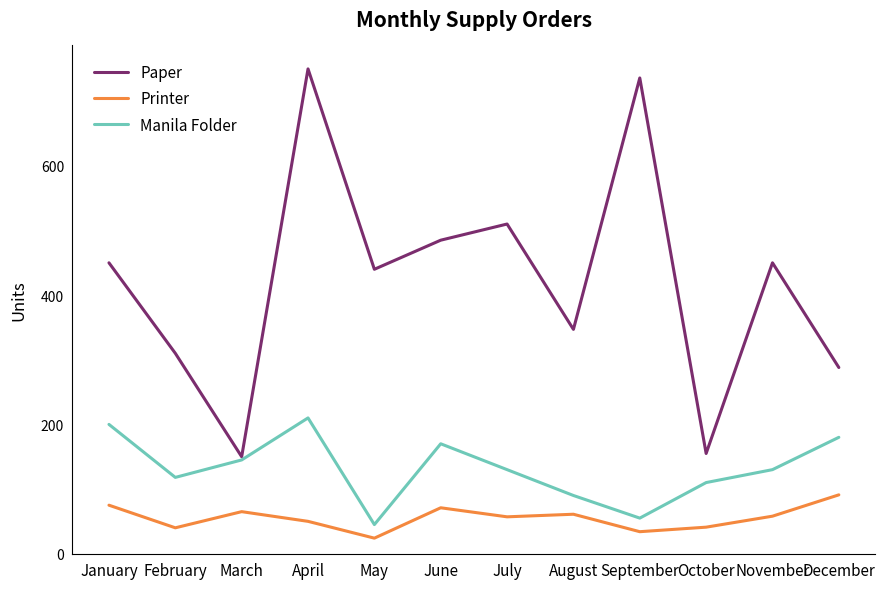

At which category does Printer reach its first local valley?

February